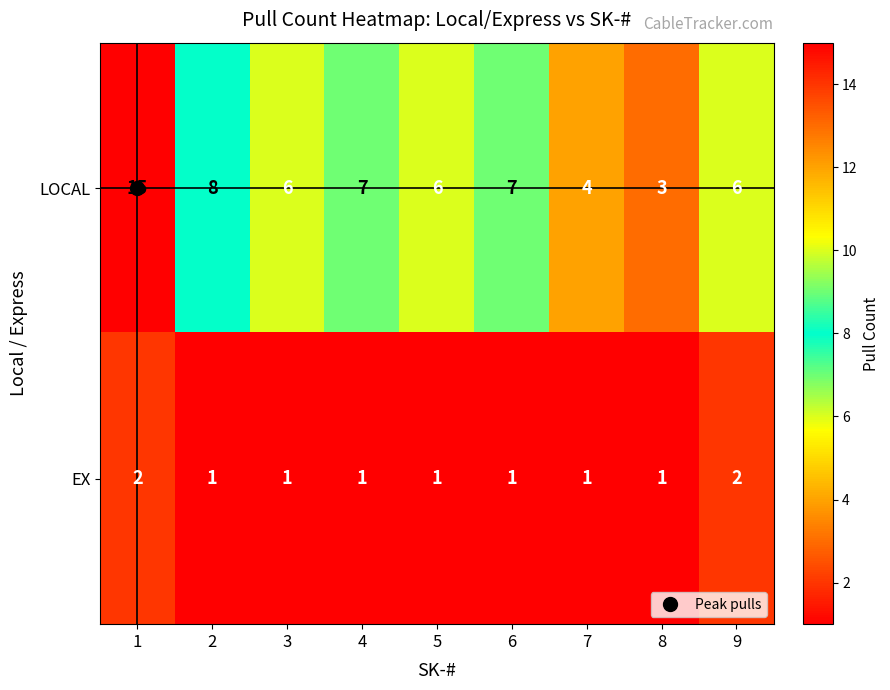

Which series has the largest total across all categories?

LOCAL